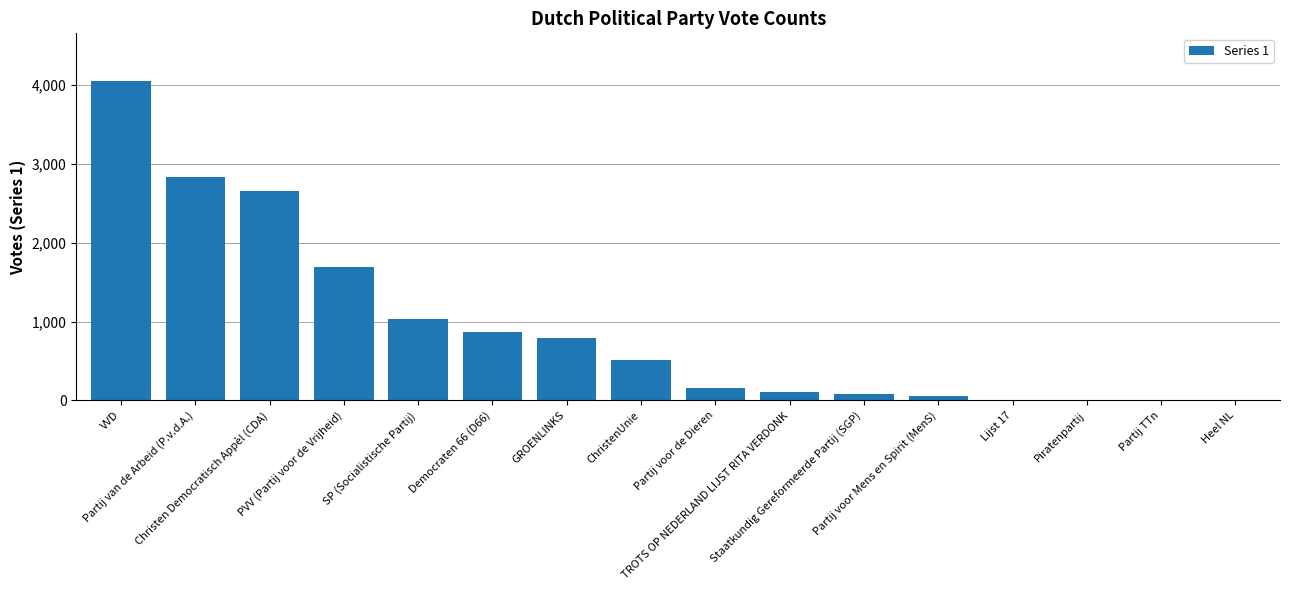

At which label does the data first exceed 509?

VVD